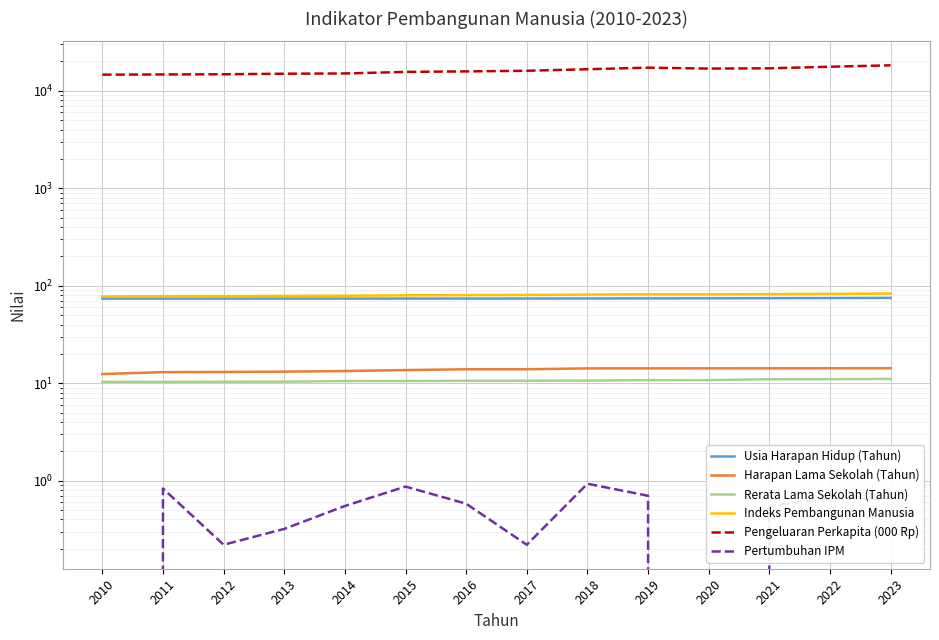

At which category is the sum across all series the highest?

2023